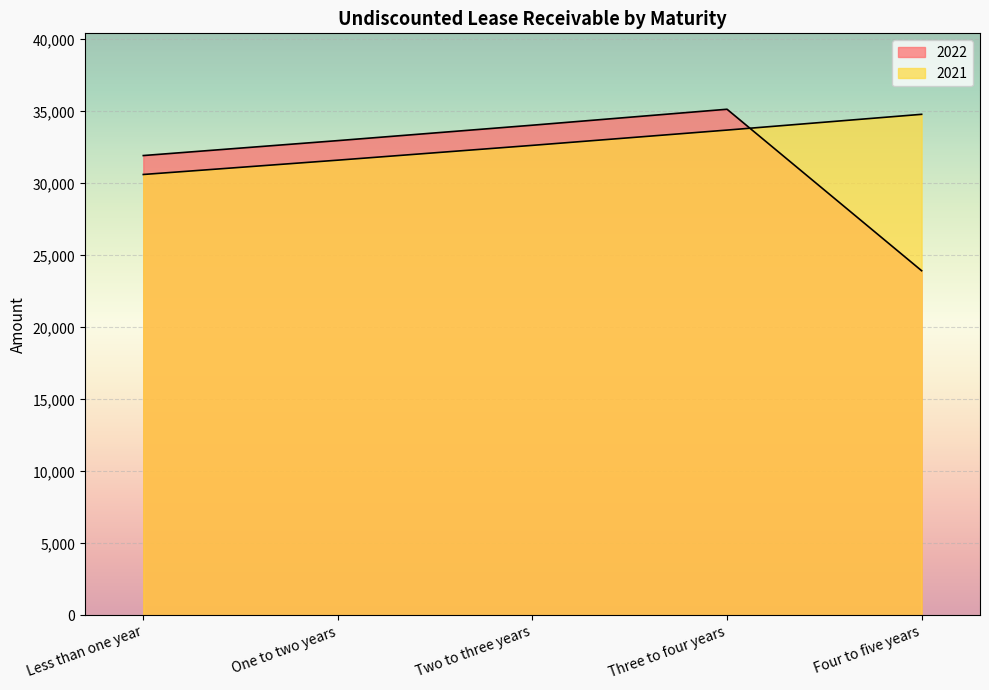

Between which two adjacent categories do 2021 and 2022 first intersect?

Three to four years and Four to five years